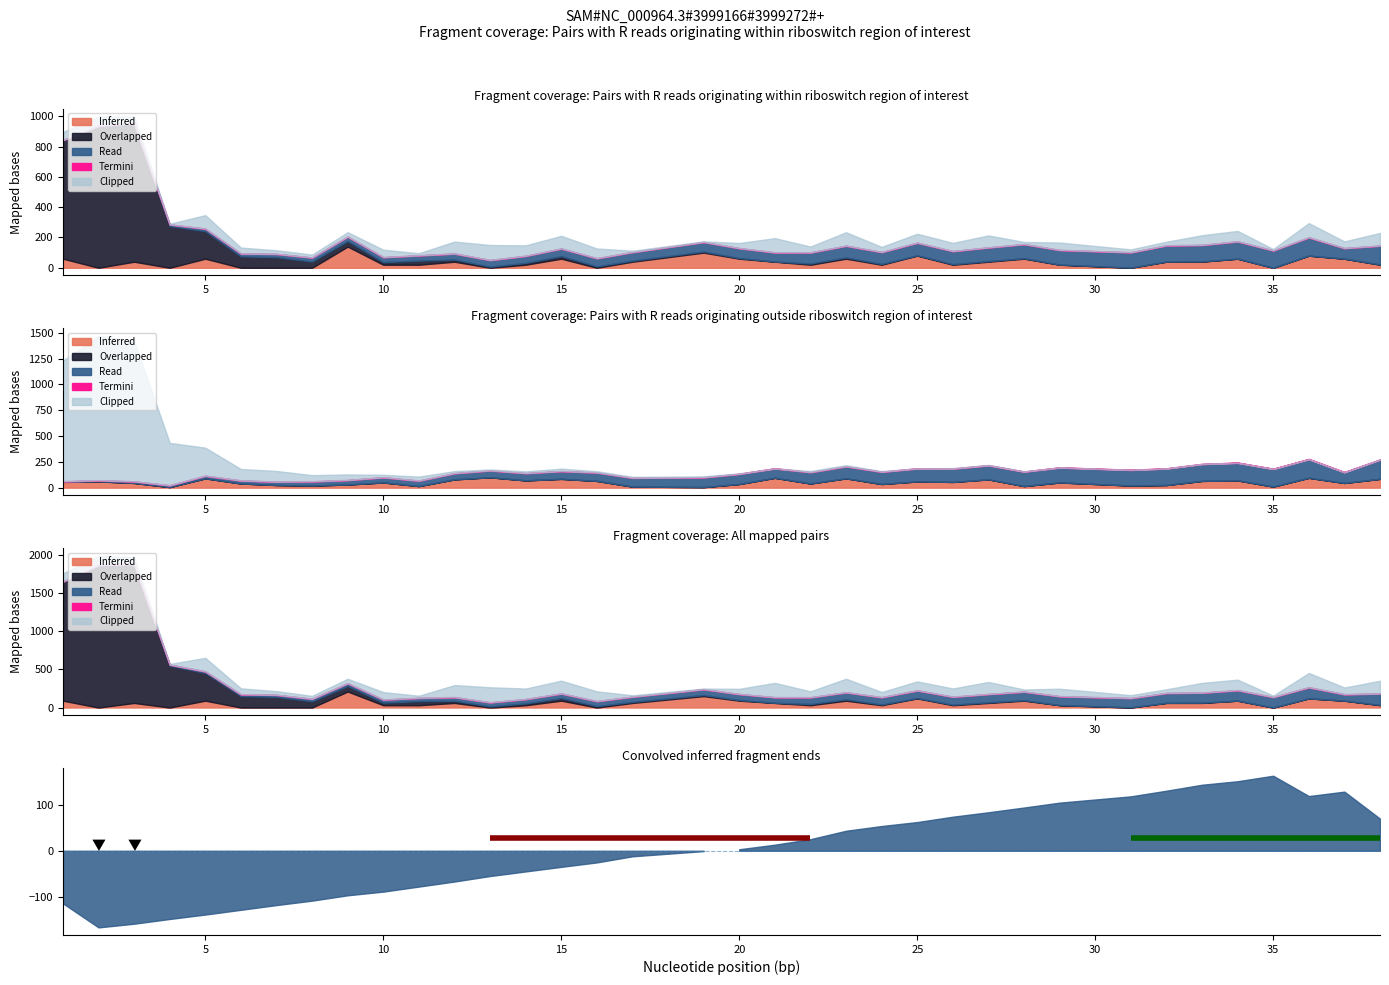

Is it true that team_a_score equals 1 at 32?

False